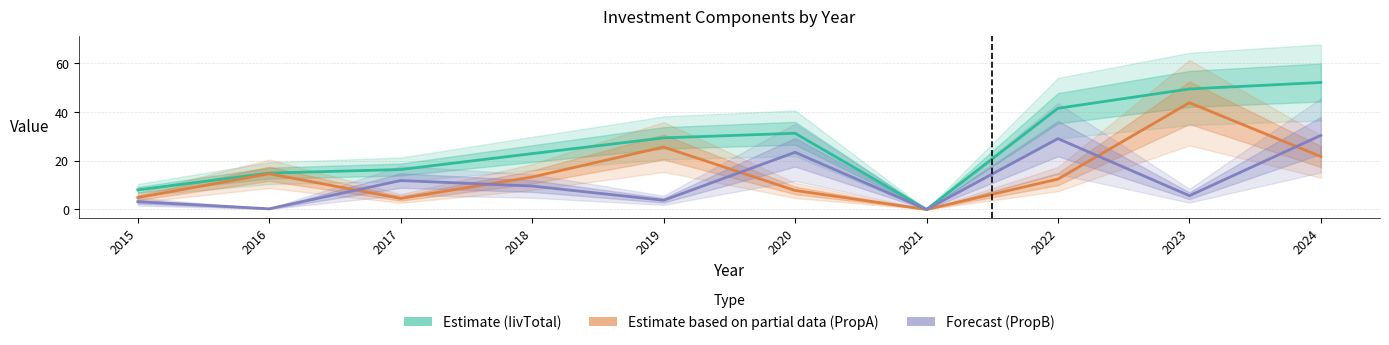

What value does the Estimate based on partial data (PropA) series have at 2016?

14.6